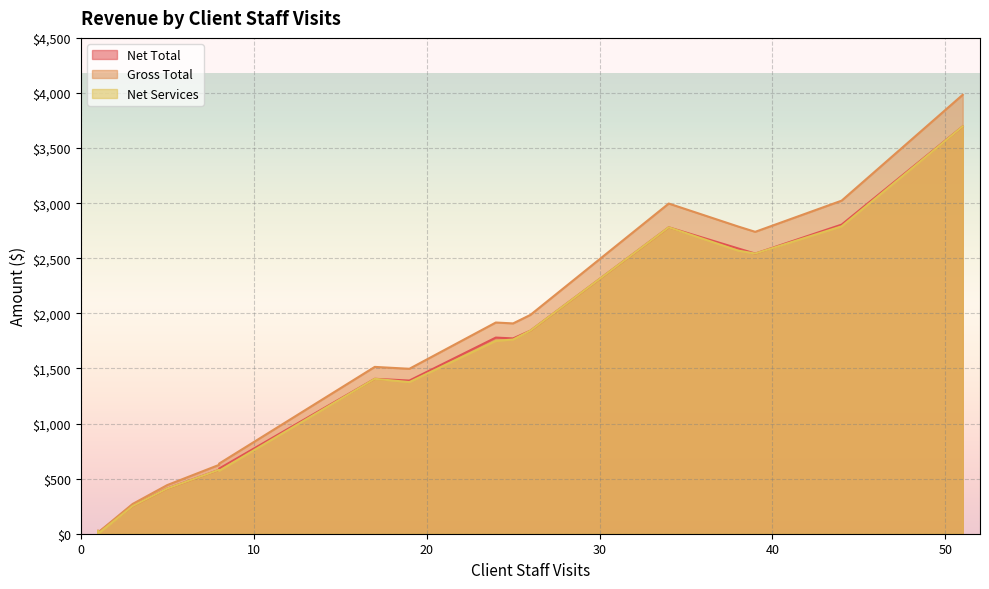

At how many categories does at least one series exceed 477?

12